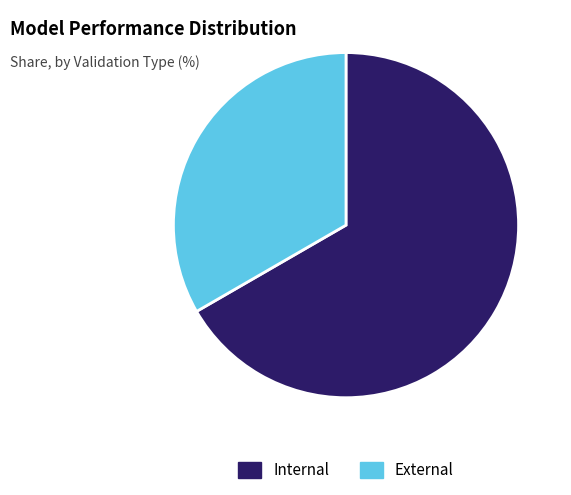

Do Internal and External together represent more than half of the pie?

Yes